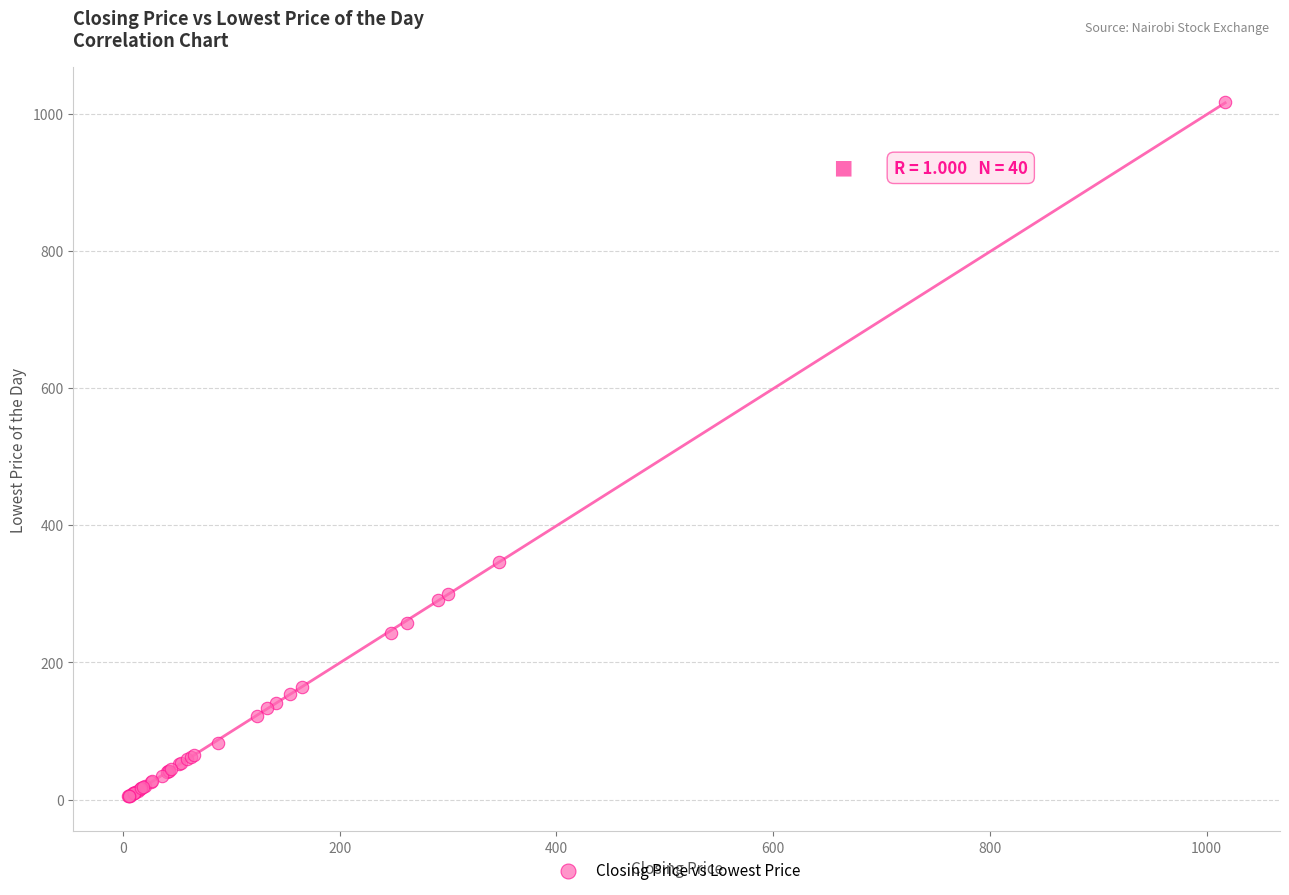

What Y value in the scatter plot is closest to 510?

346.0